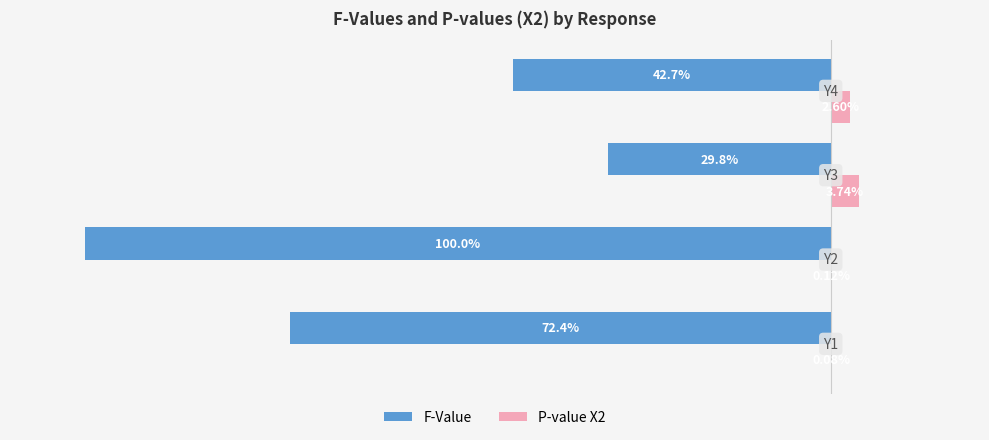

Which series has the largest total across all categories?

P-value X2